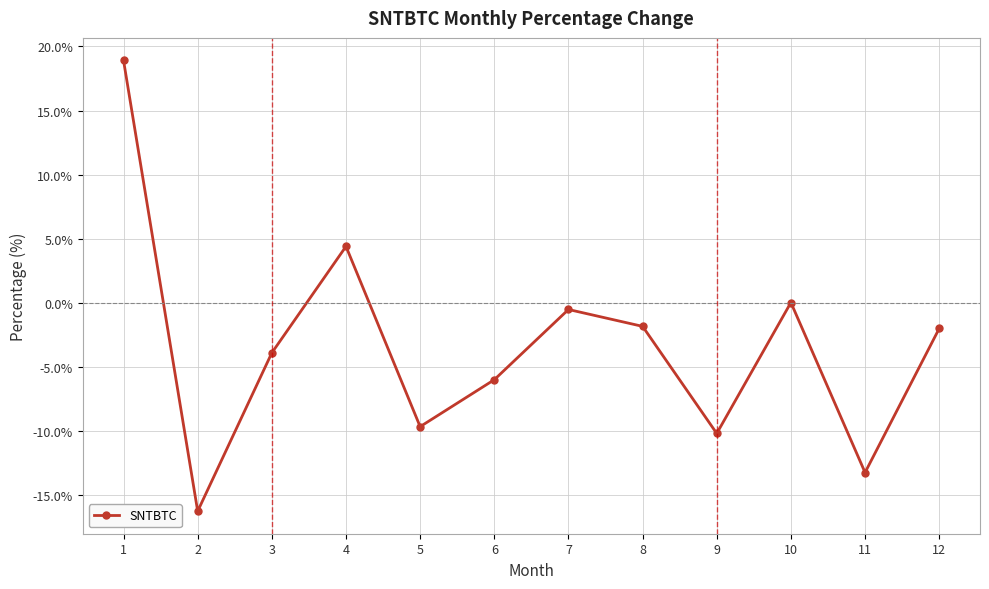

Where is the data nearest to the value 1?

10